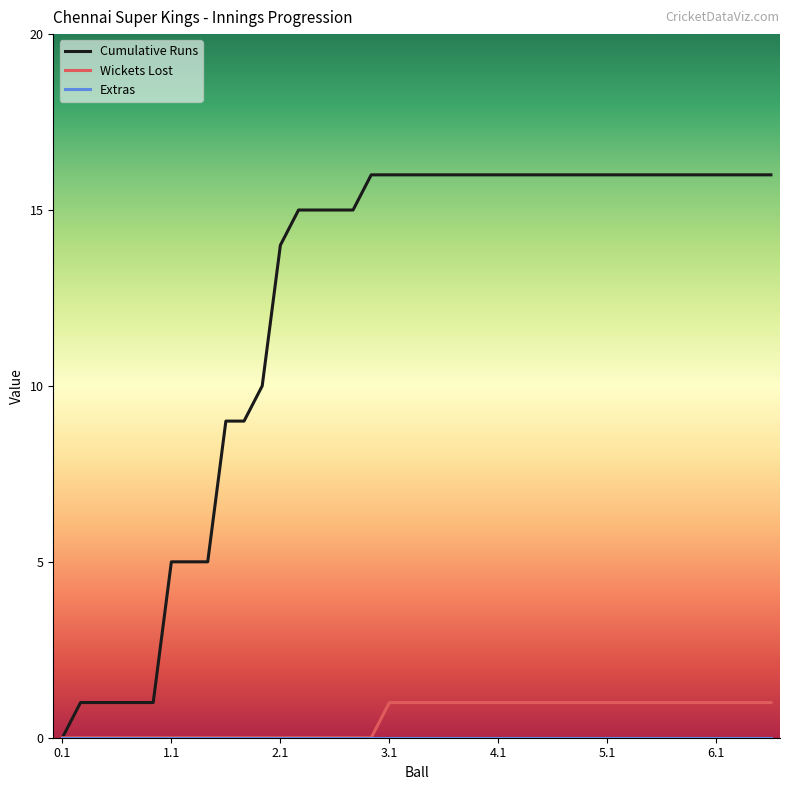

What is the maximum value for Cumulative Runs?

16